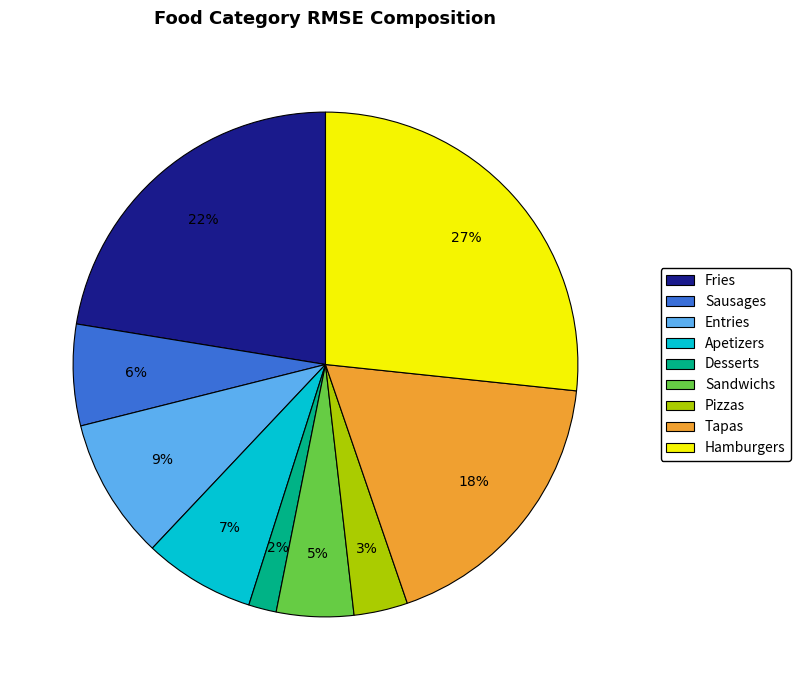

True or false: Desserts accounts for 2% of the total.

True